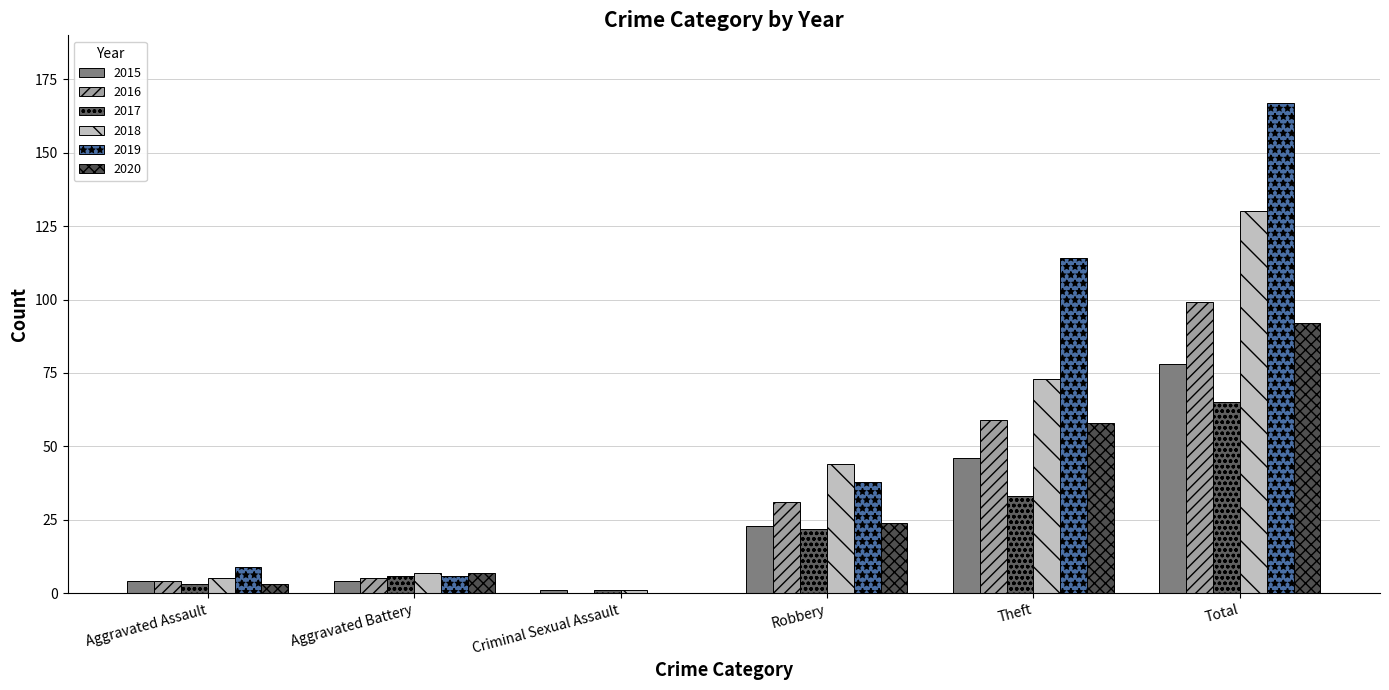

What is the difference between the second highest and second lowest values in the 2017 series?

30